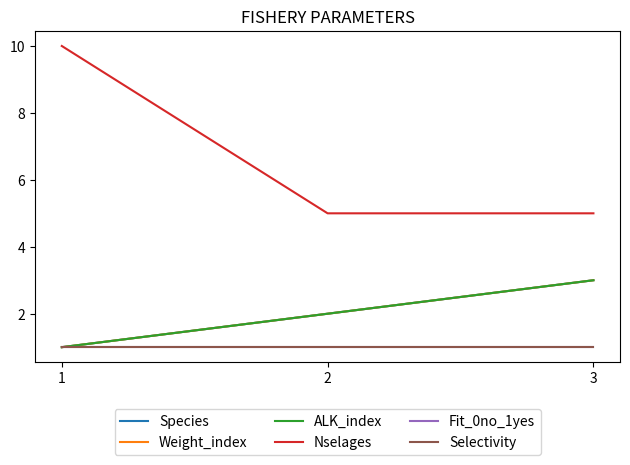

List the series in order of their peak value, lowest first.

Fit_0no_1yes, Selectivity, Species, Weight_index, ALK_index, Nselages